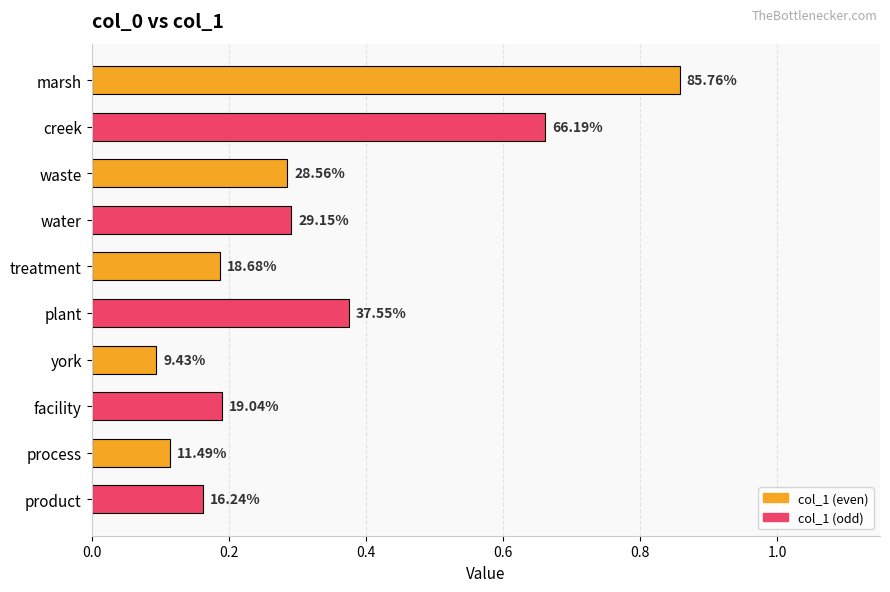

What is the average value?

0.3